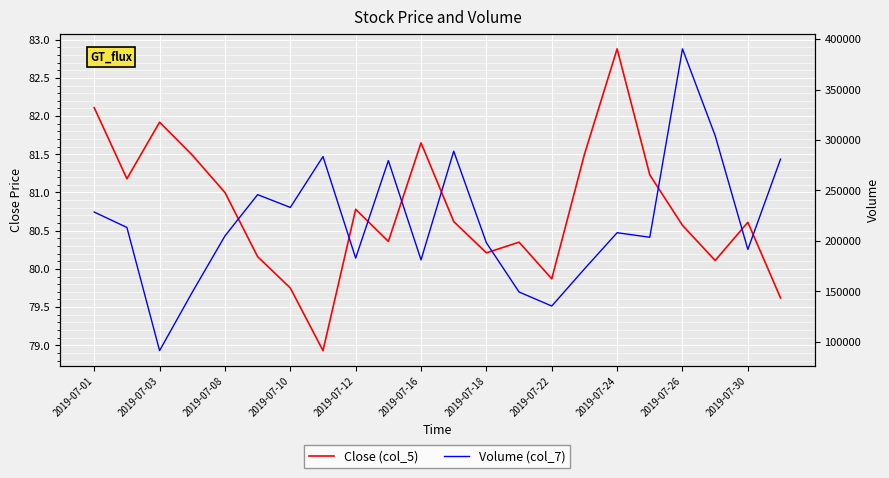

What is the value of the Close (col_5) point at the 4th from the left?

81.5